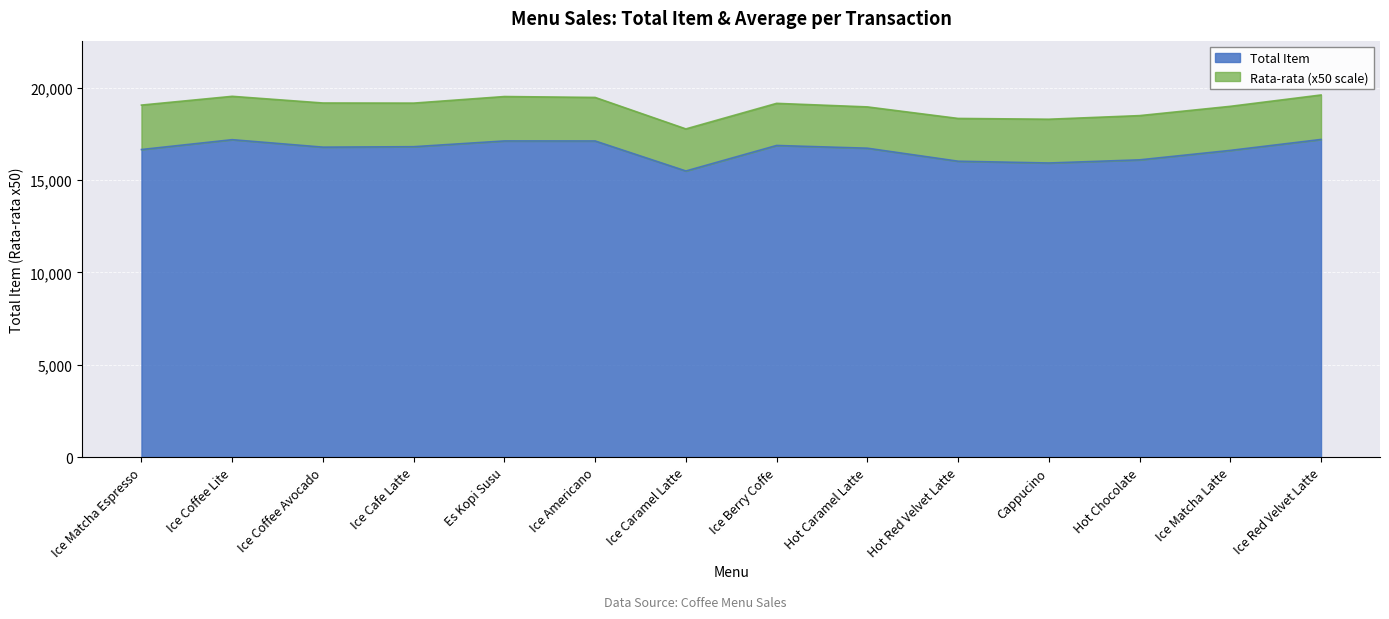

At which label is the value closest to 16347?

Hot Chocolate